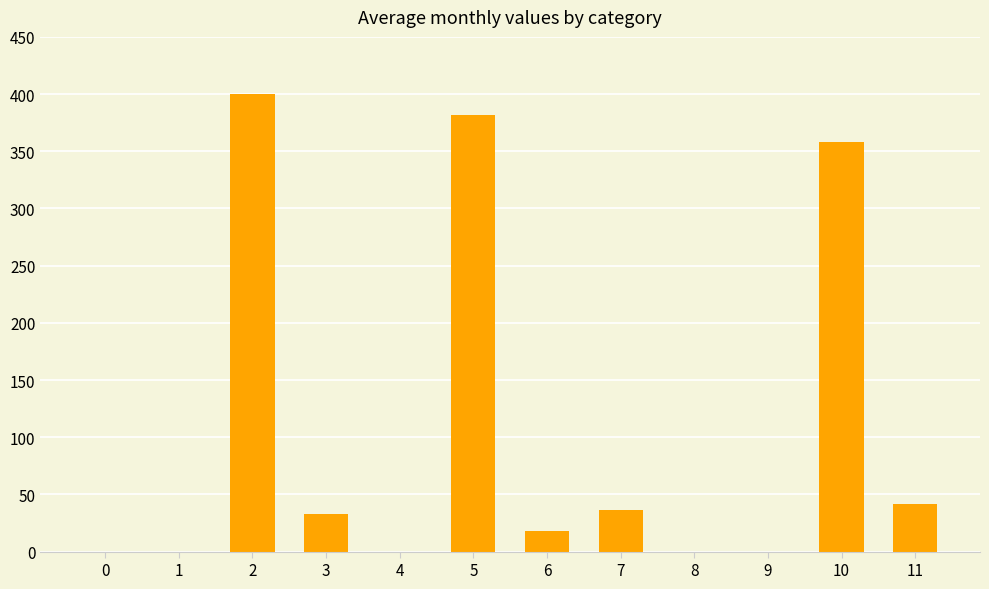

Where does the data first go above 33?

2